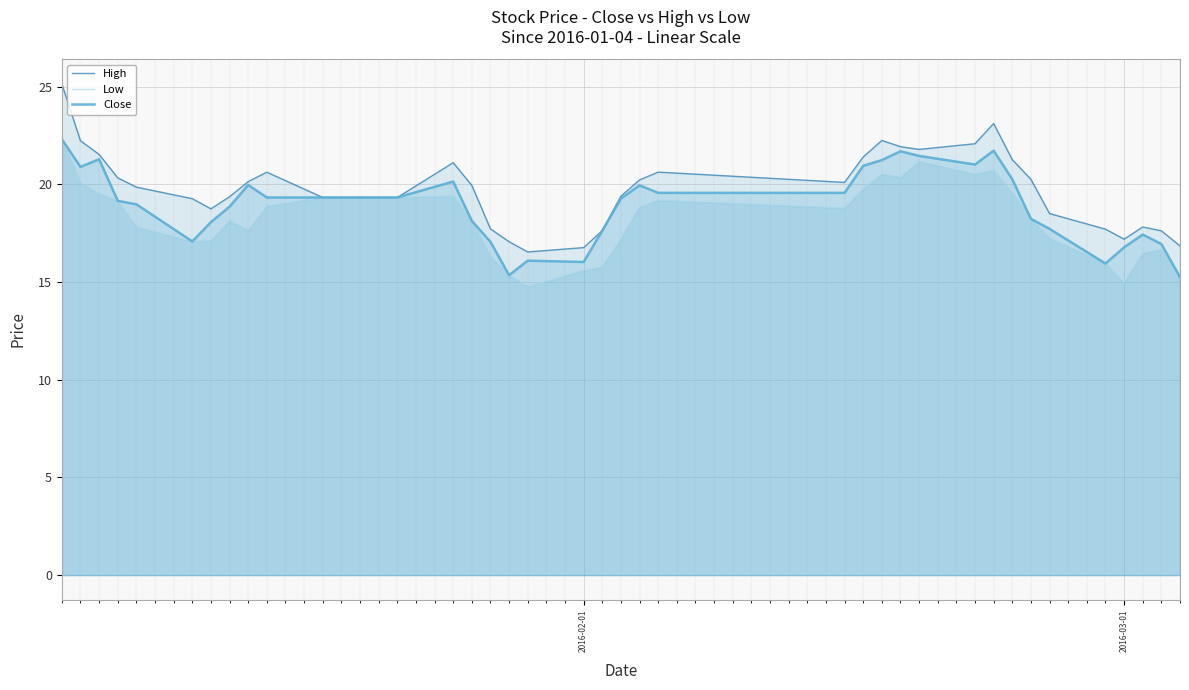

The value of Close at 2016-02-01 is 16.0. True or false?

True